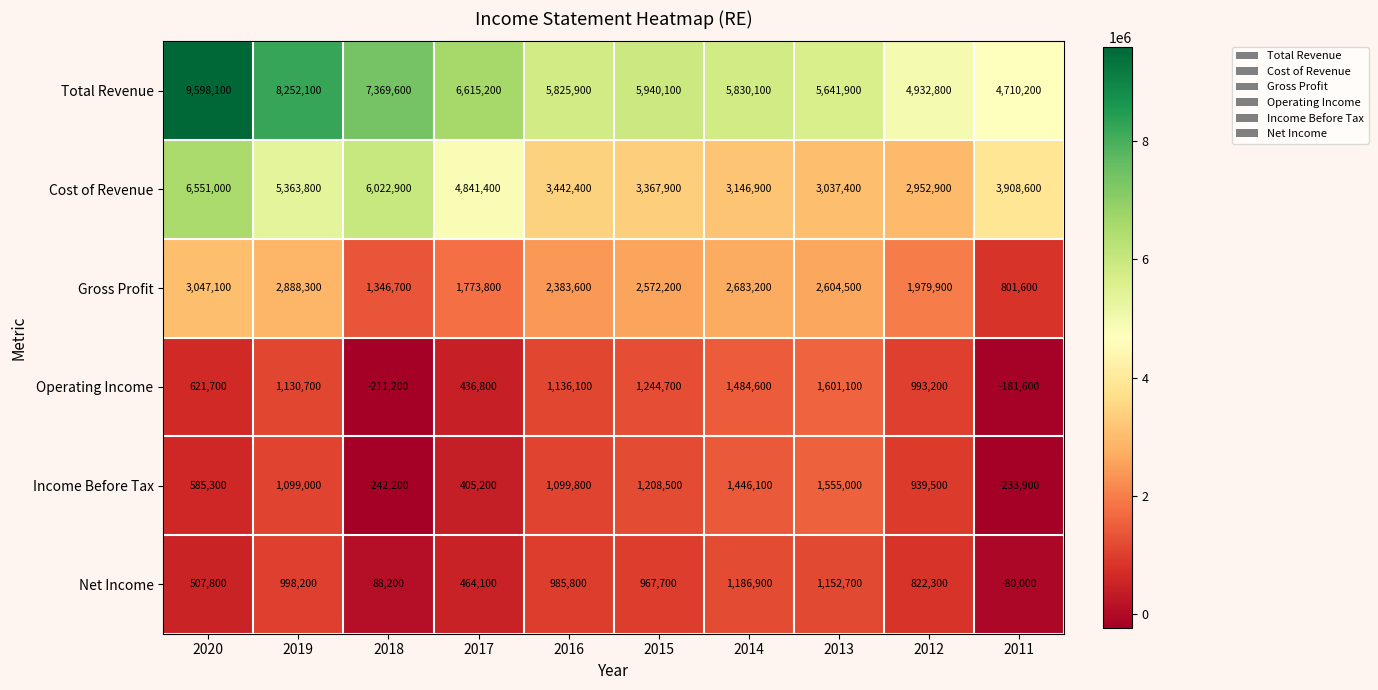

At how many categories does at least one series exceed 7734030?

2